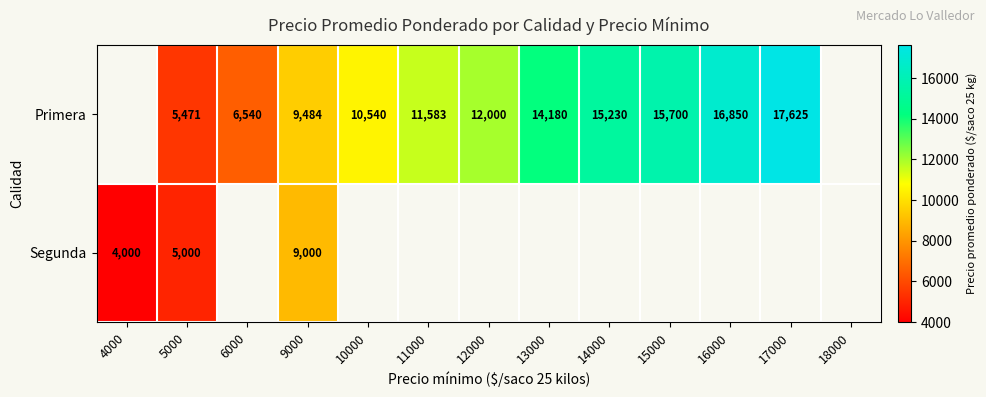

True or false: Primera has a value of 17625 at 17000.

True